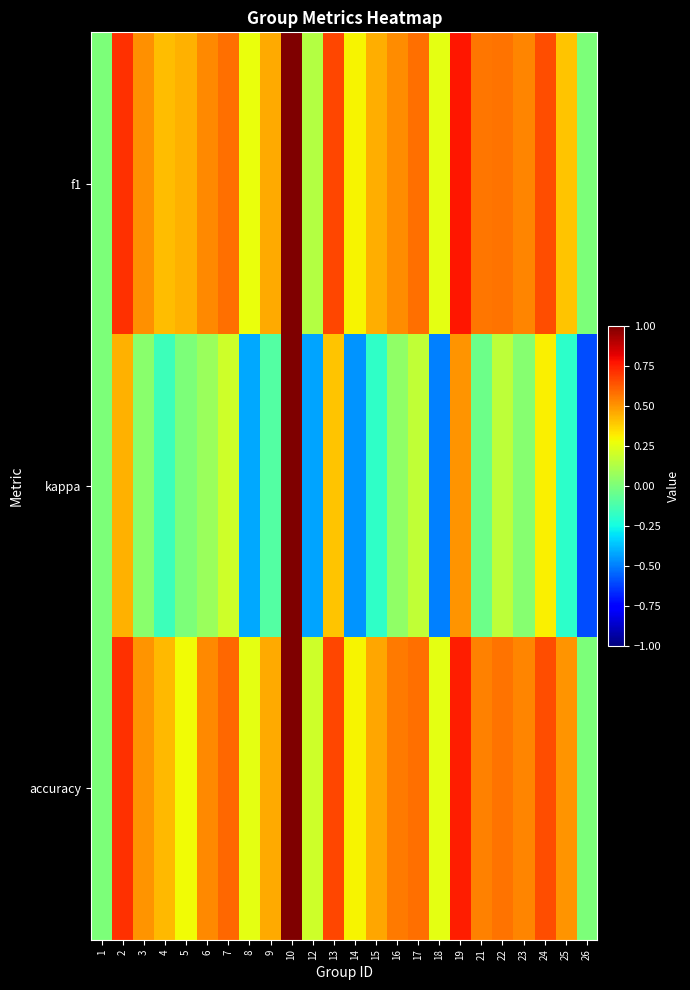

List the series in order of their peak value, lowest first.

f1, kappa, accuracy